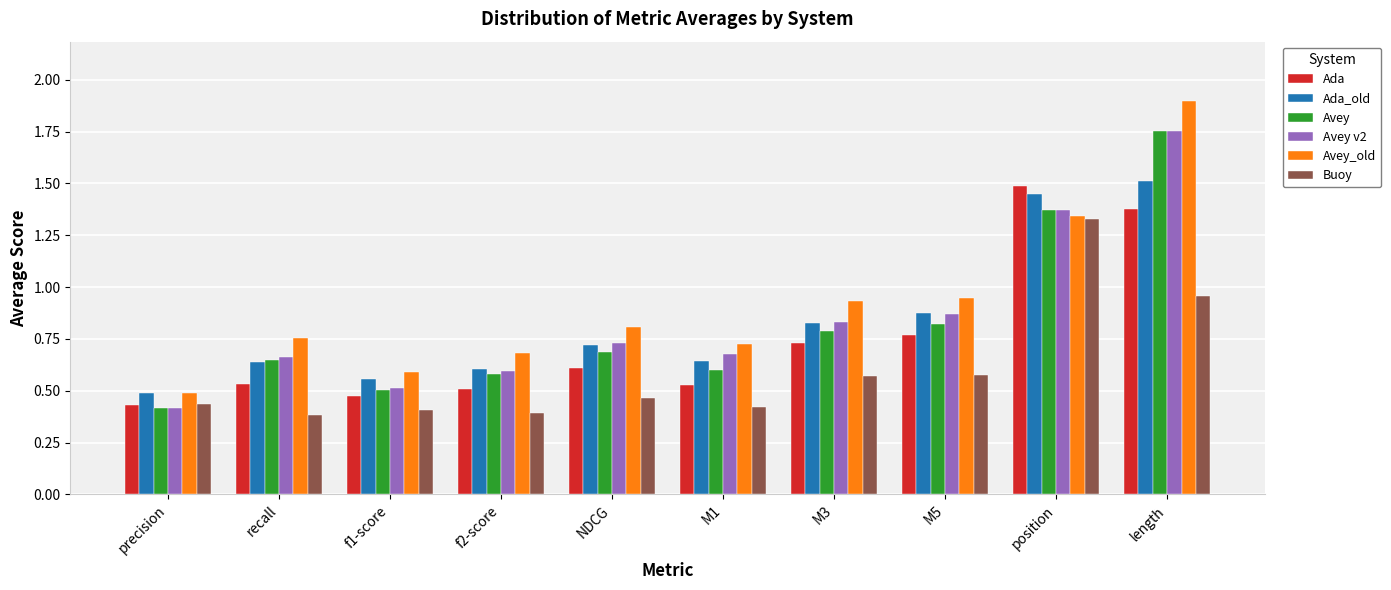

Which category has the highest value in the Avey series?

length